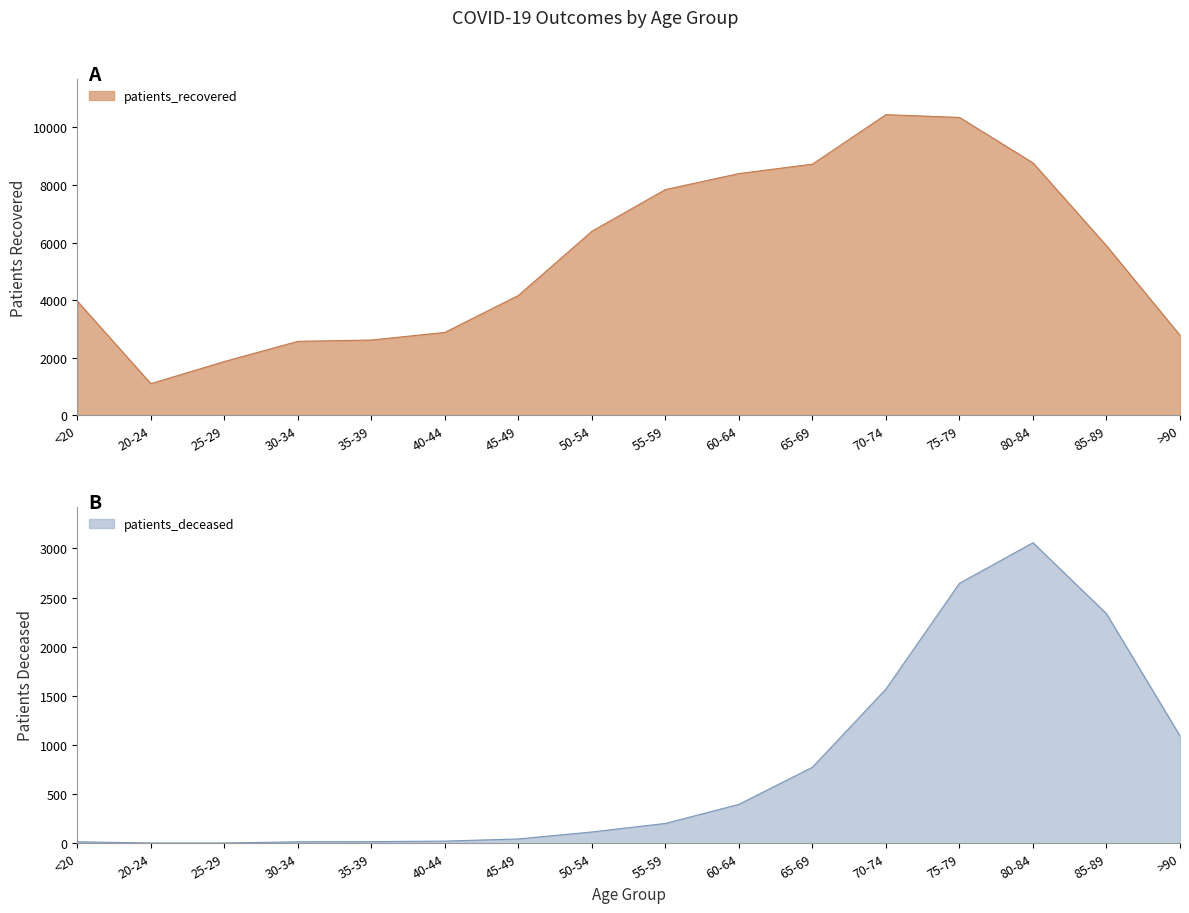

Rank the series by their maximum value, from highest to lowest.

patients_recovered, patients_deceased